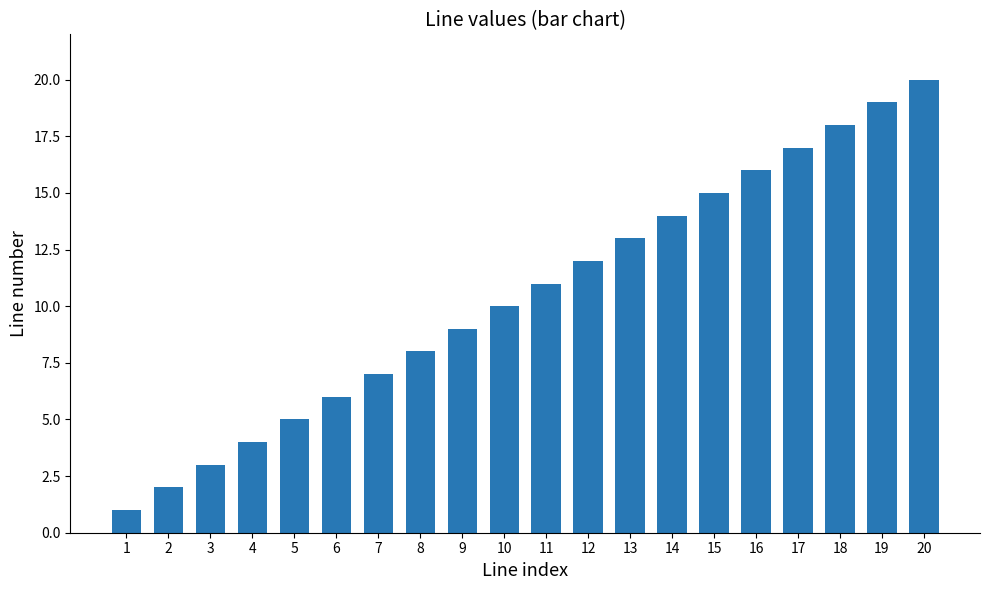

Are the bars grouped side by side (vs. stacked)?

No